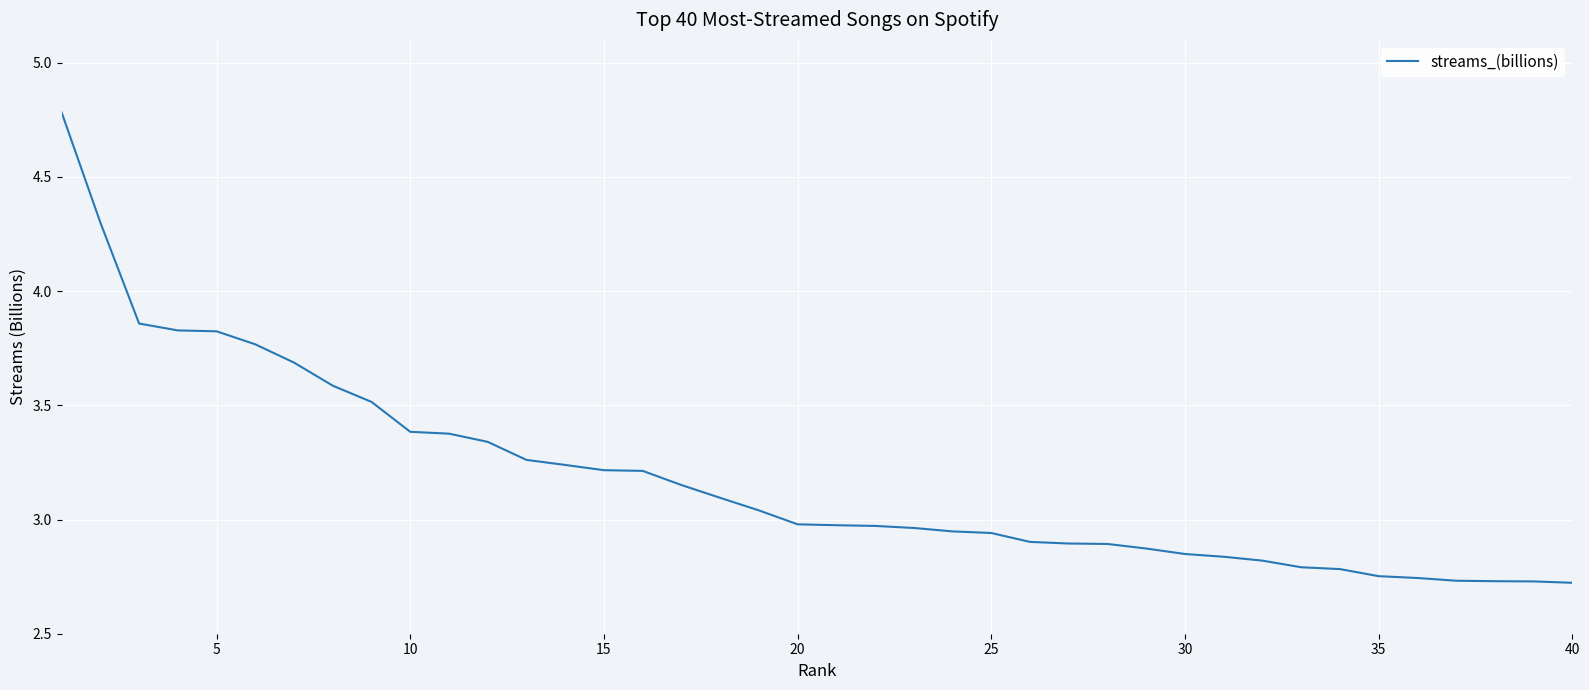

What is the difference between the maximum and minimum values?

2.1